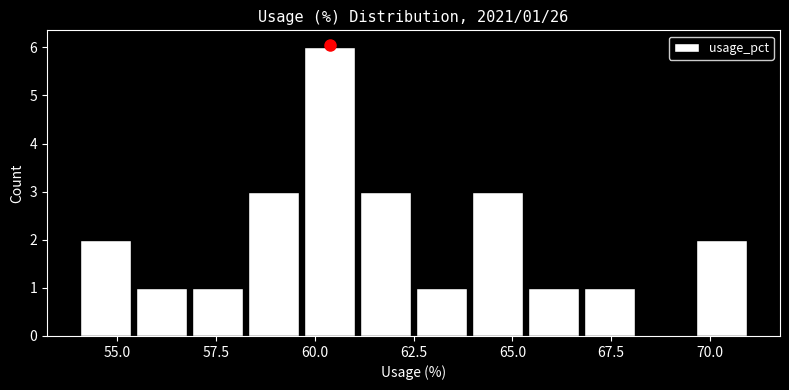

Read against the x-axis, roughly where is the centre of the tallest bar?

60.5